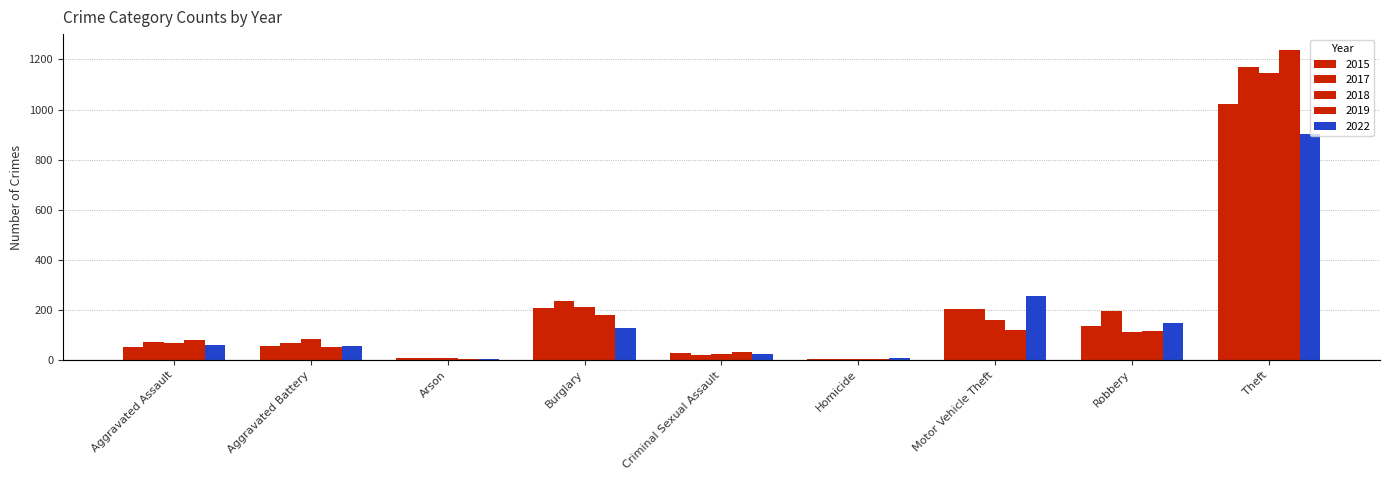

Where is 2017 nearest to the value 587?

Burglary